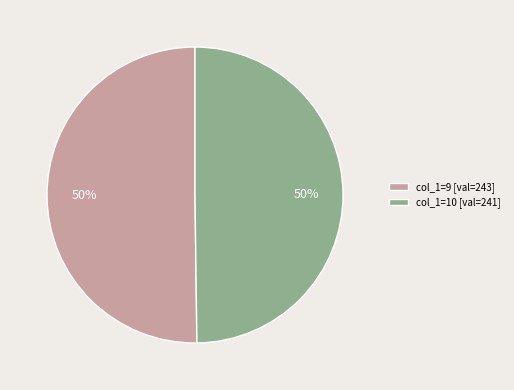

True or false: col_1=9 [val=243] accounts for 60% of the total.

False